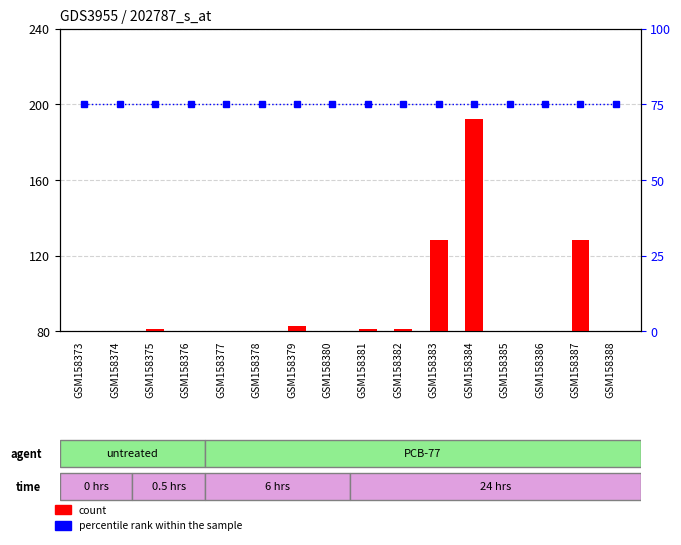

Which series has the largest total across all categories?

percentile rank within the sample